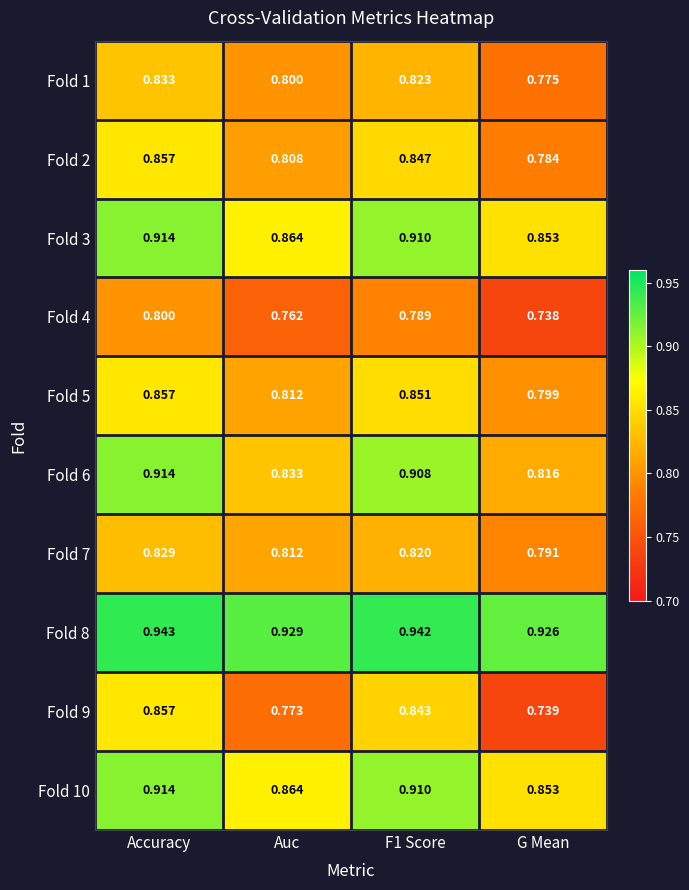

Is the value of Fold 4 at Accuracy greater than the value of Fold 8 at F1 Score?

No